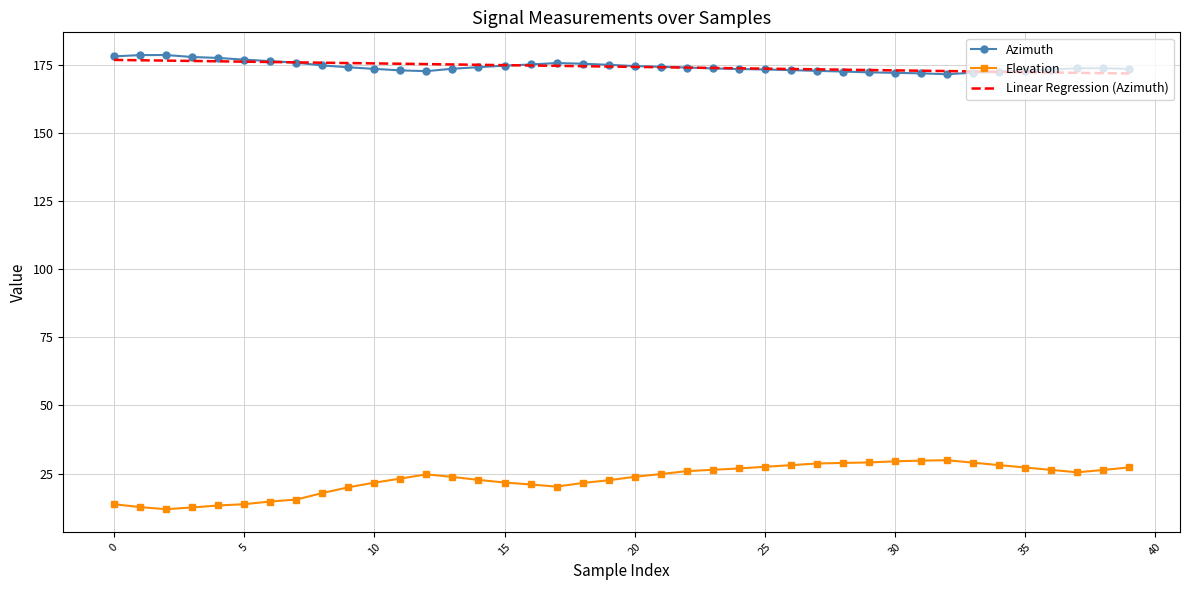

Which series has the widest spread of values?

Elevation